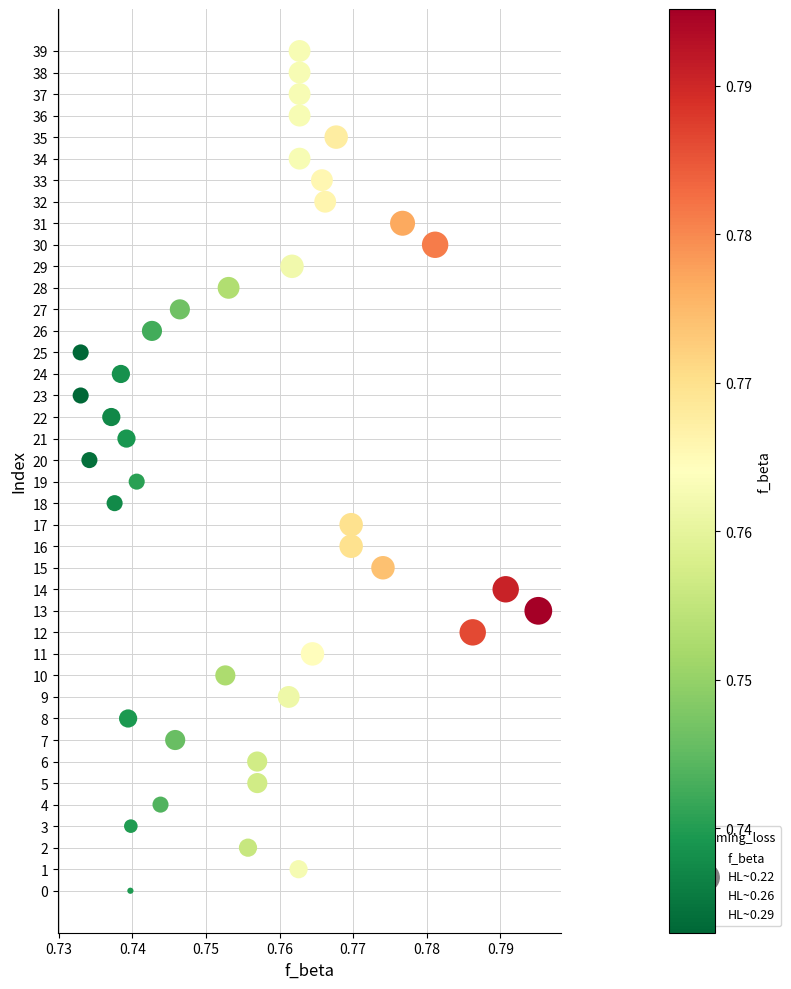

What is the range of Y values (max minus min)?

39